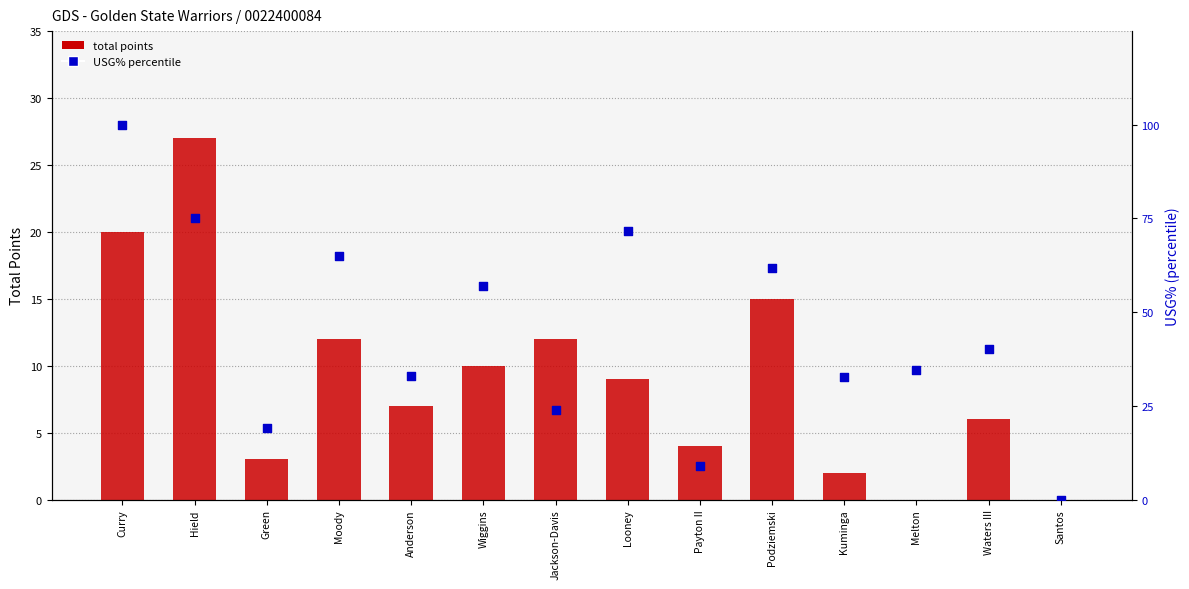

What is the total value across all series at Wiggins?

67.0